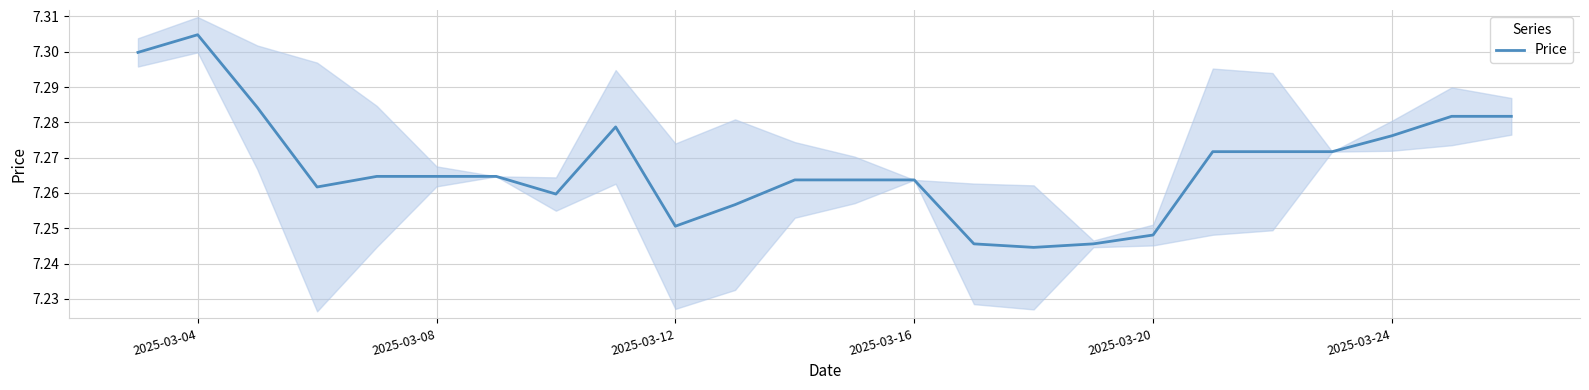

At which label does Price reach its peak?

2025-03-04